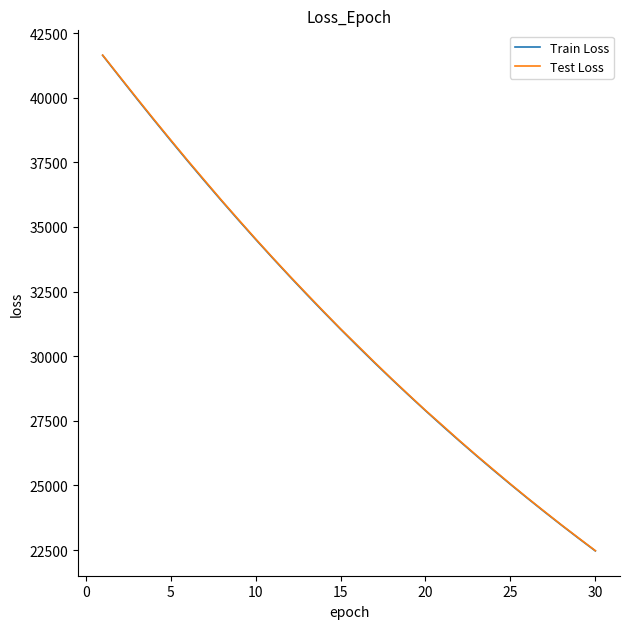

What is the minimum value shown in the chart?

22468.4